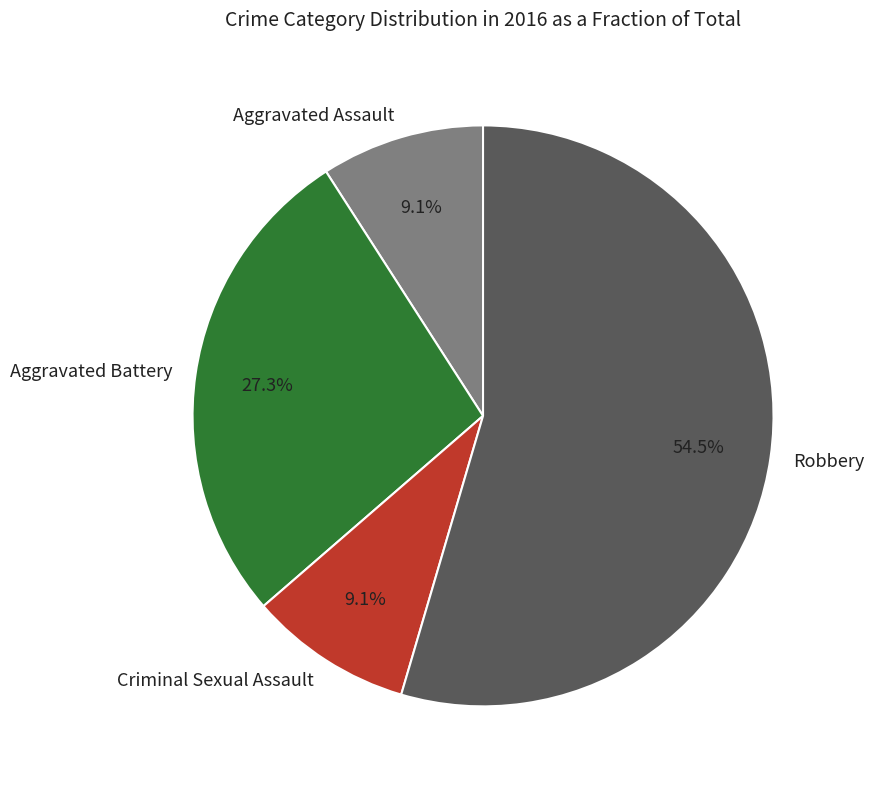

How many segments does this pie chart have?

4